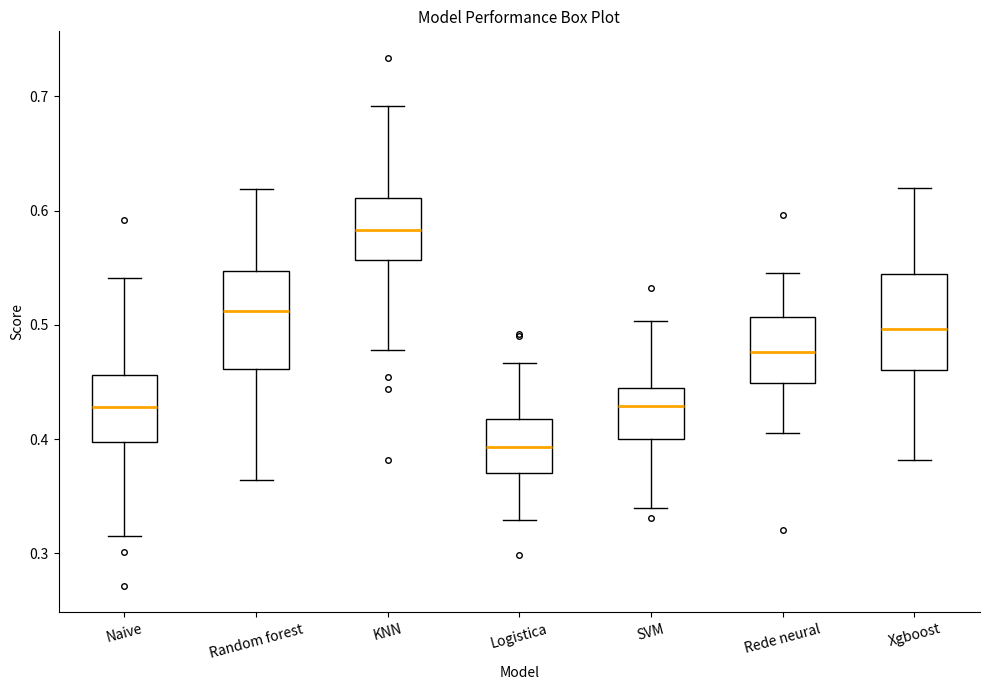

Where is the upper edge of the box for Naive on the y-axis? The values are not printed on the chart, so give them approximately, as read against the axis.

0.46